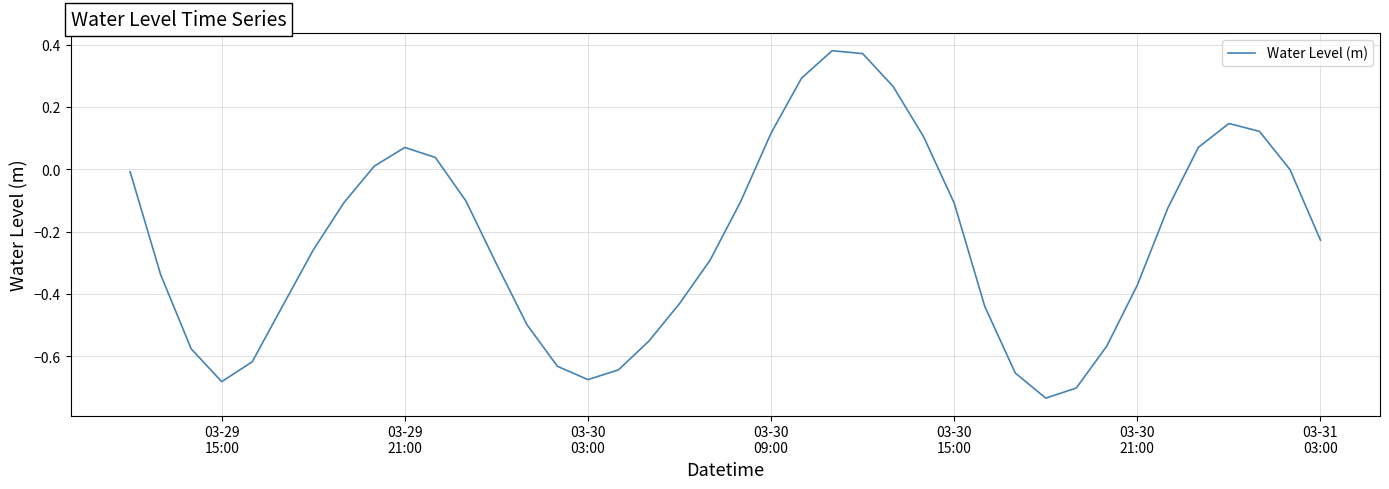

How many interior local peaks (higher than both neighbors) does the data have?

3